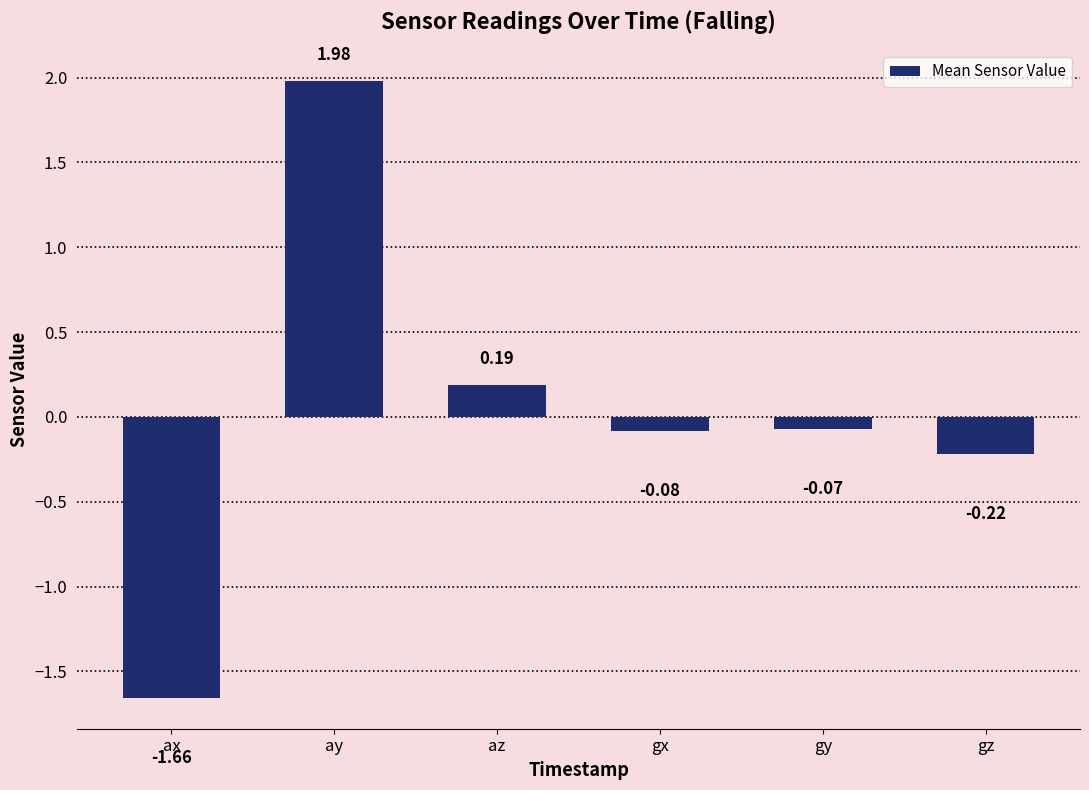

List the labels in order of value, smallest first.

ax, gz, gx, gy, az, ay